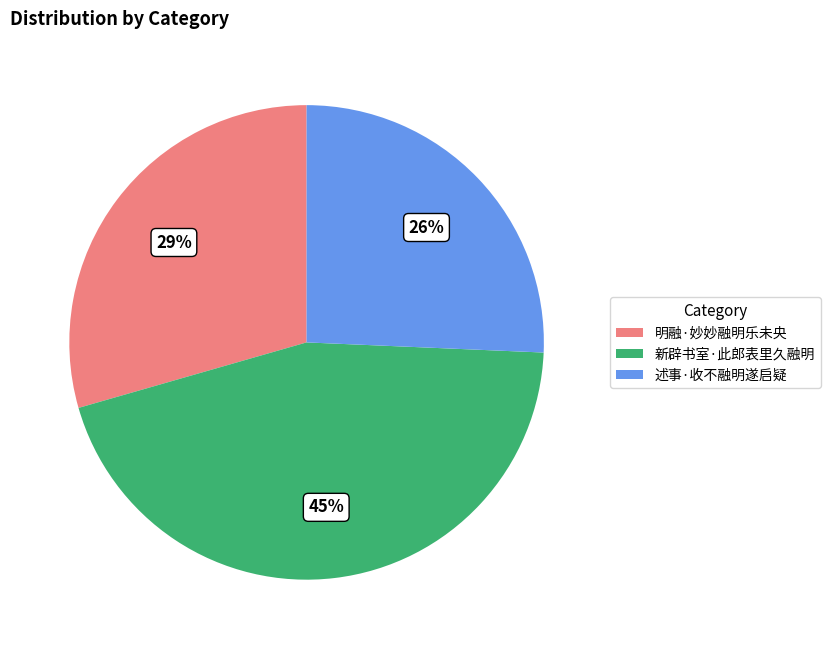

What percentage is the 明融·妙妙融明乐未央 slice, to the nearest percent?

29%